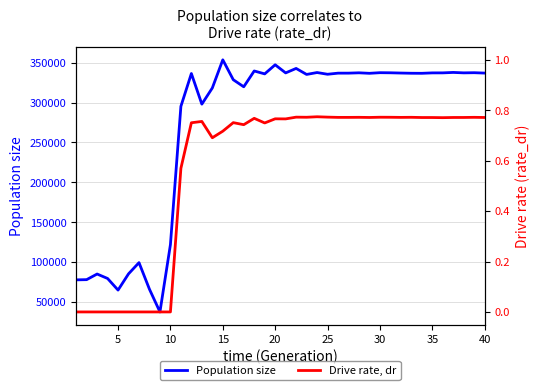

How many values in the Population size series are below 336636?

20